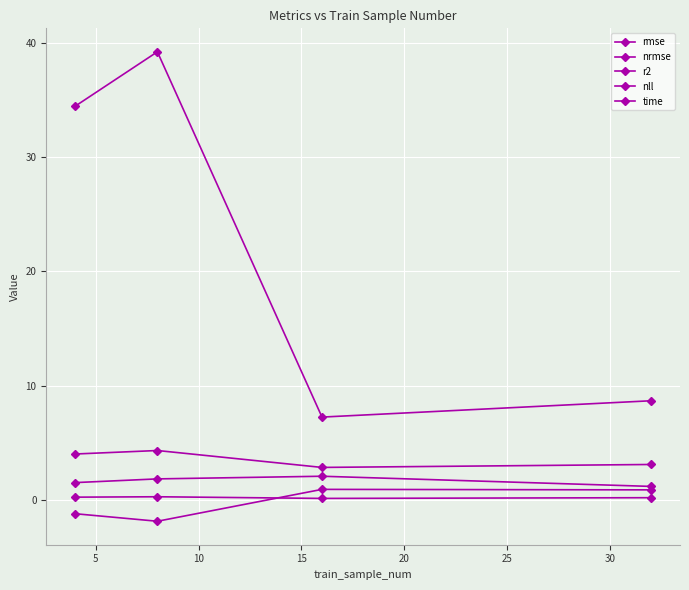

How many distinct data groups are displayed?

5